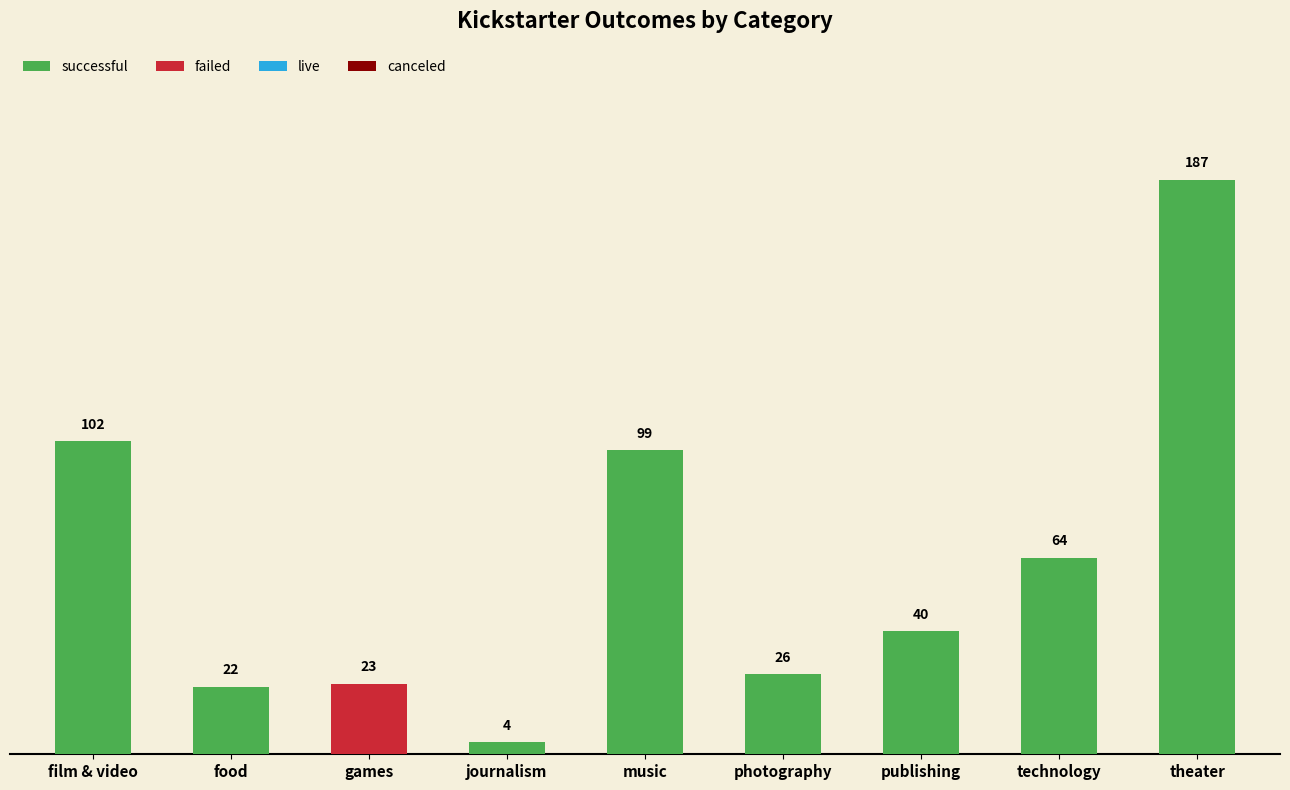

How many series are shown in this chart?

4